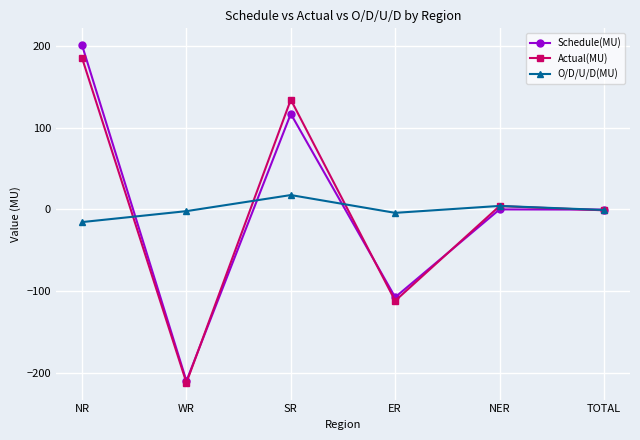

What is the spread (max minus min) of values at NR?

216.7